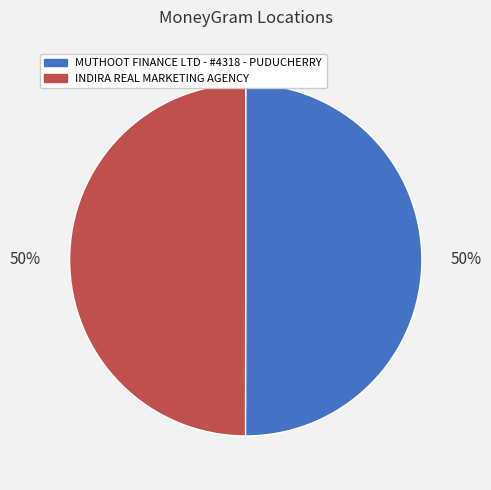

The INDIRA REAL MARKETING AGENCY slice represents 56% of the pie. True or false?

False